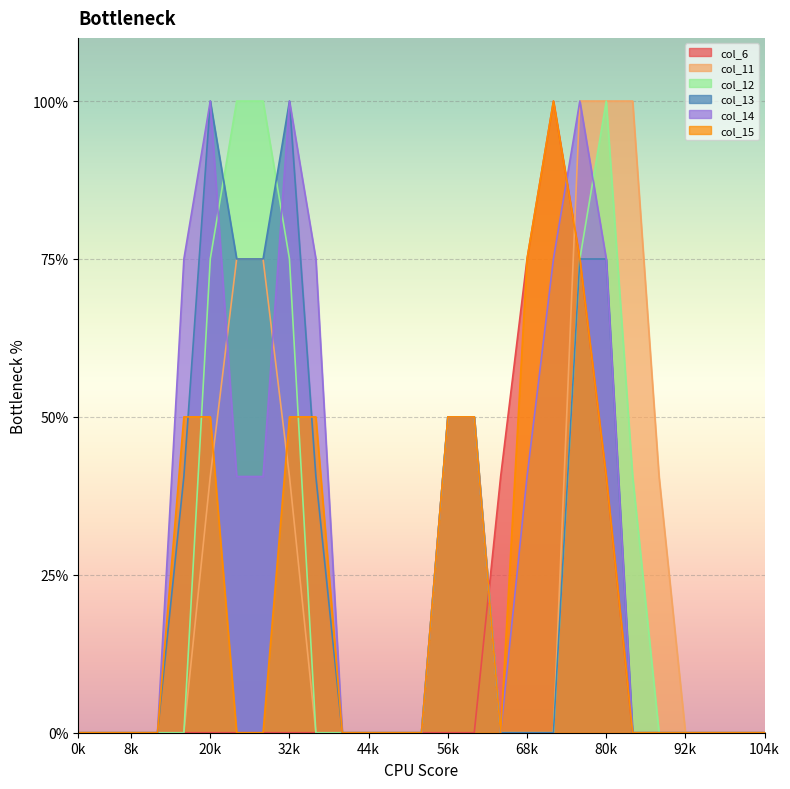

At 20k, list the series in order from smallest to largest.

col_6, col_11, col_15, col_12, col_13, col_14